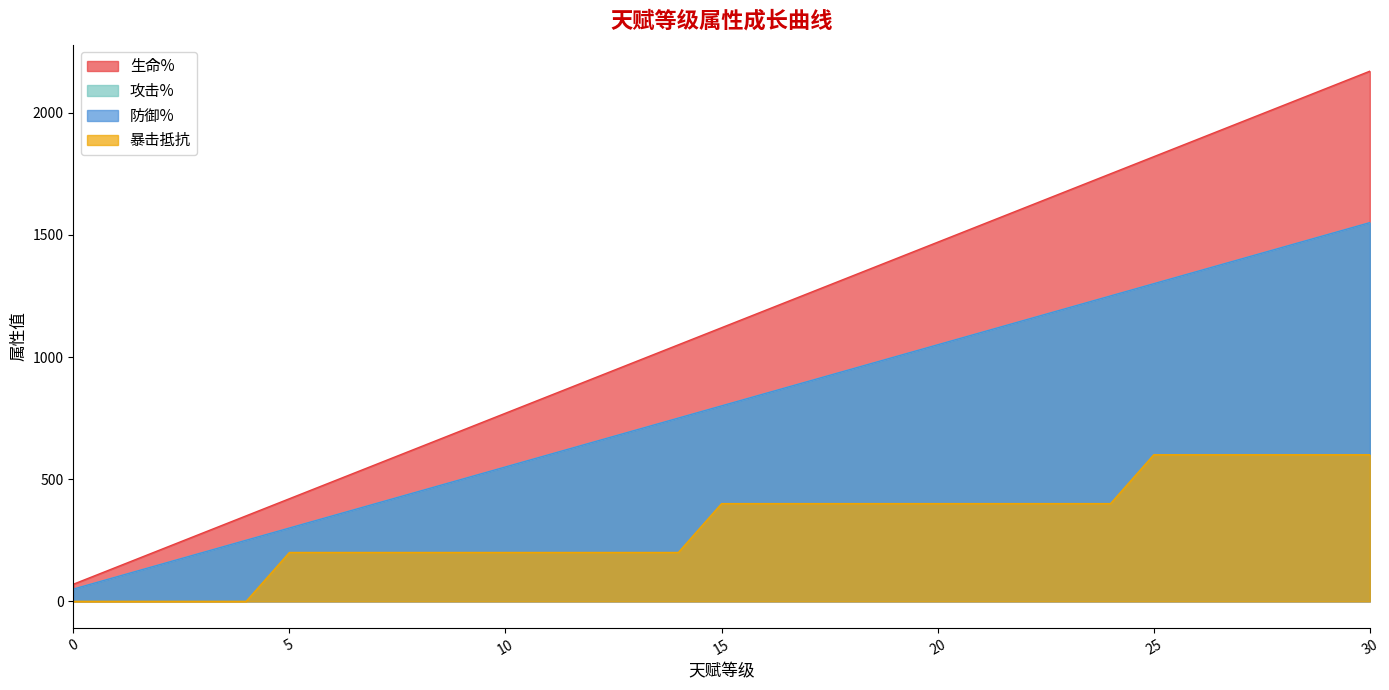

At which label is 暴击抵抗 closest to 300?

5